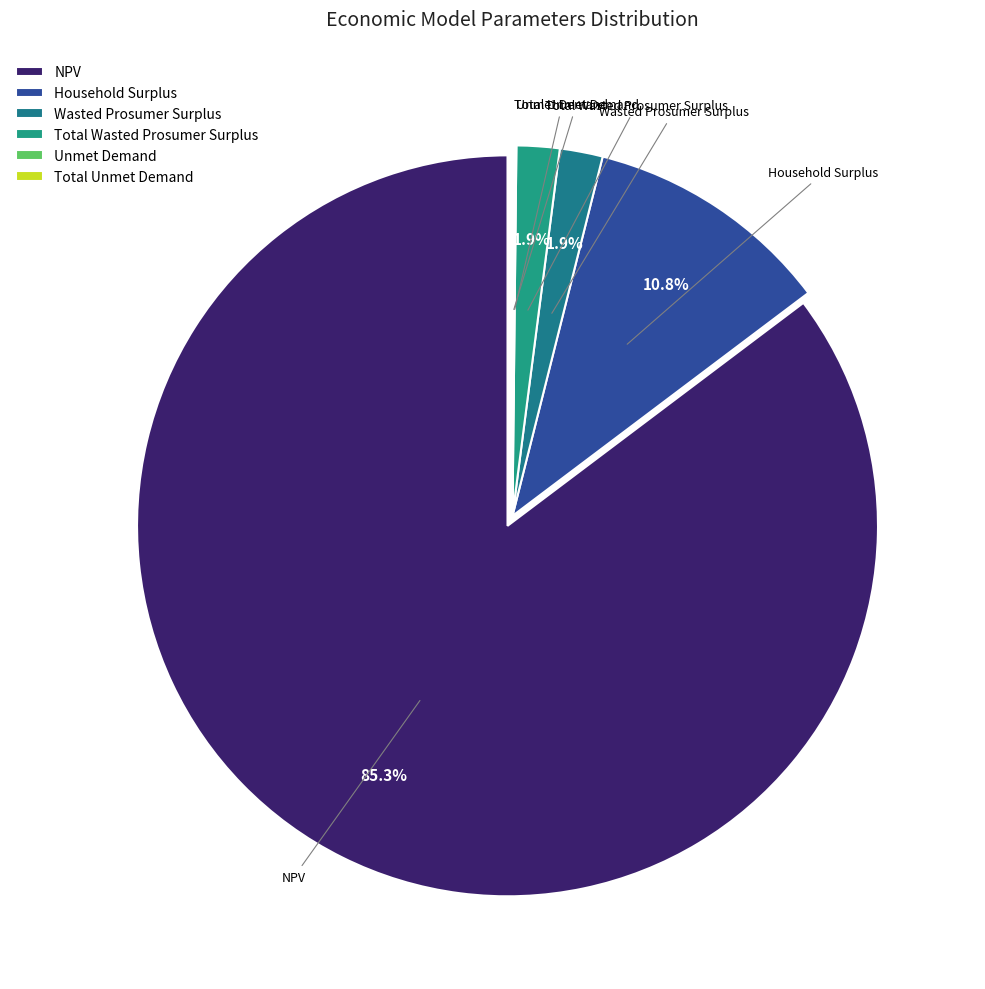

Is the sum of Wasted Prosumer Surplus and NPV greater than half?

Yes